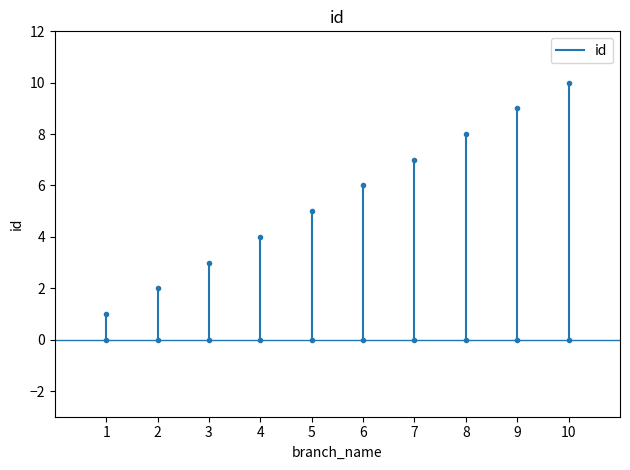

What is the change in value from 1 to 2?

+1